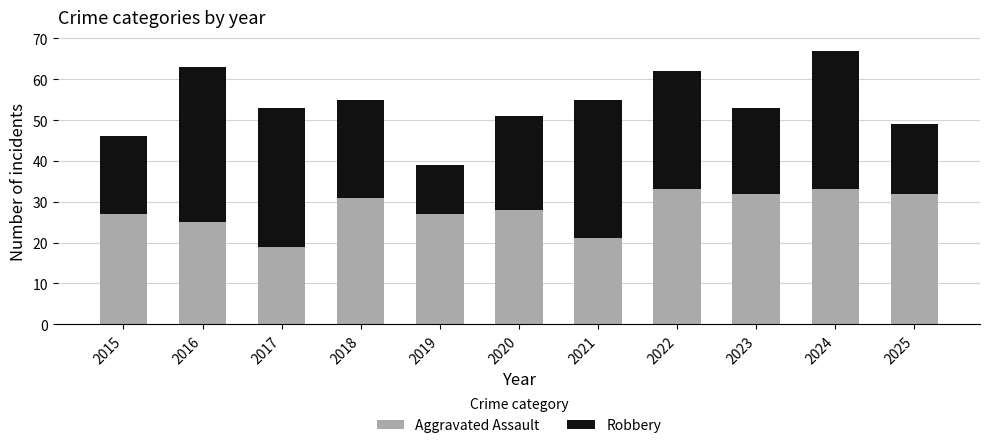

The value of Aggravated Assault at 2023 is 22. True or false?

False